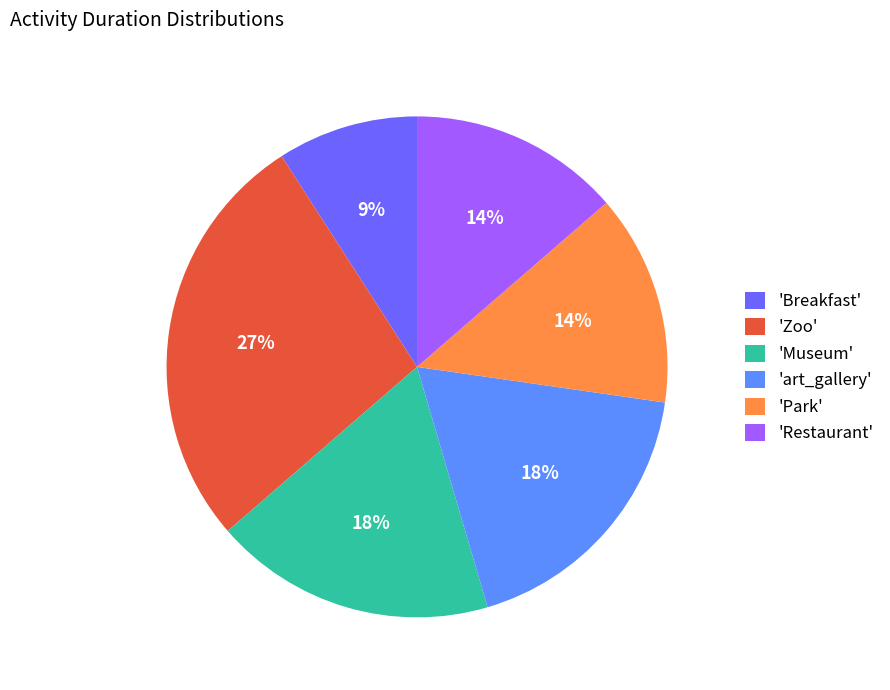

Is there any slice that represents more than half of the pie?

No